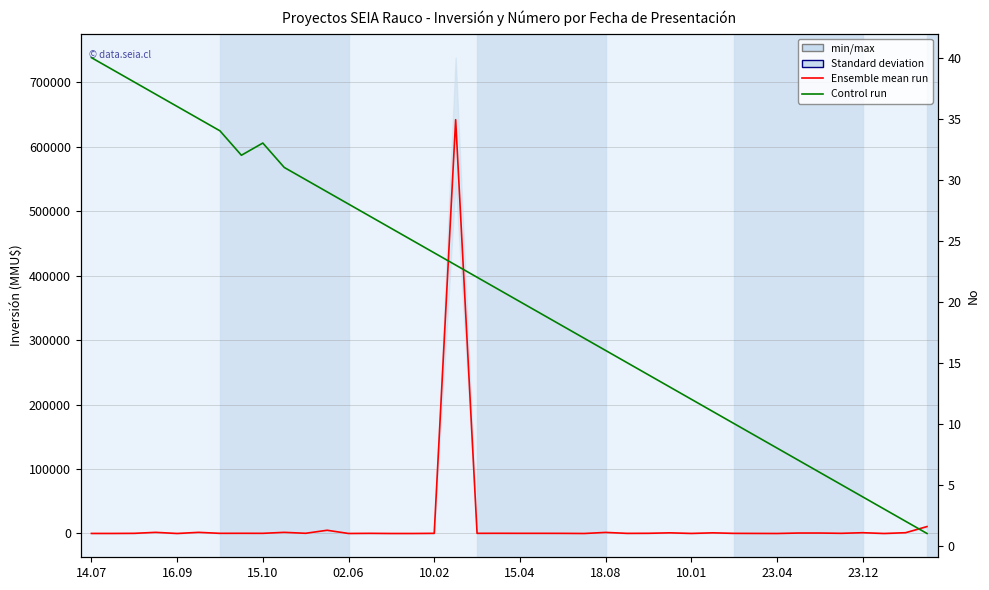

Which series has the largest range (max minus min)?

Ensemble mean run (Inversión)